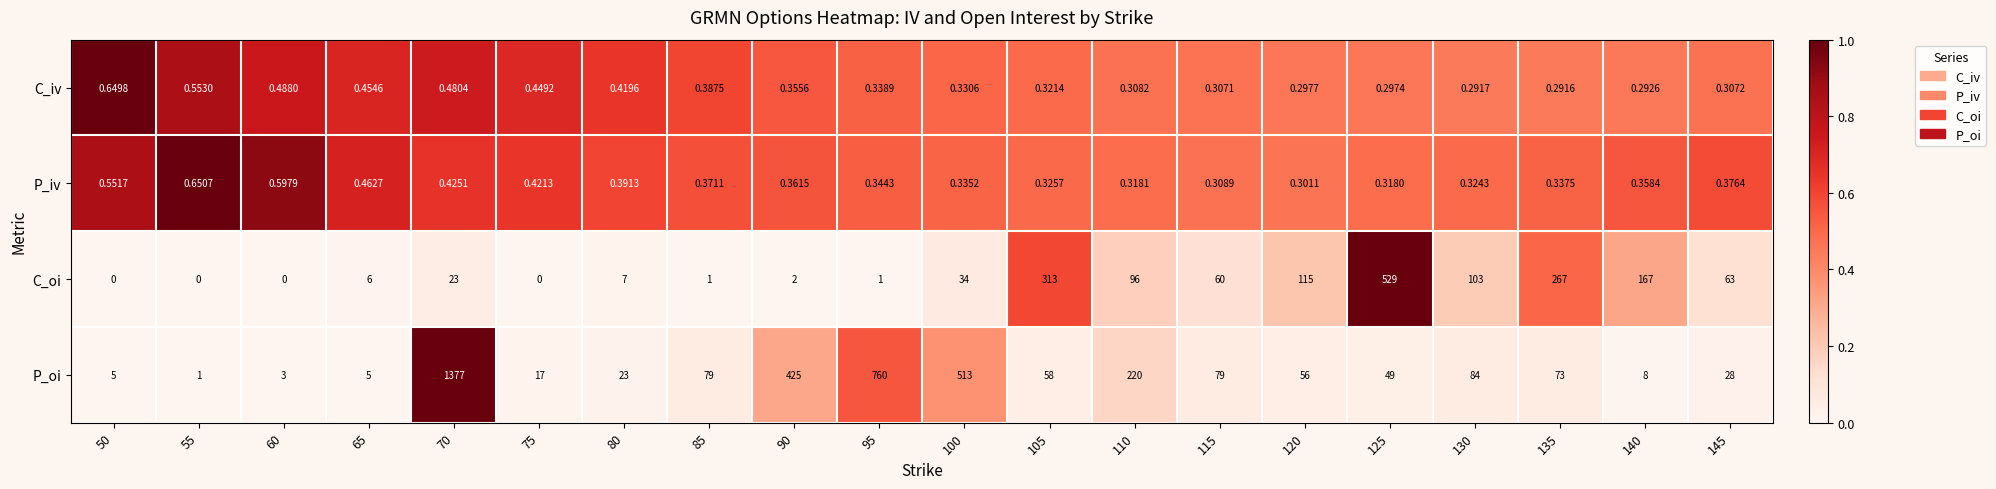

At 80, list the series in order from largest to smallest.

P_oi, C_oi, C_iv, P_iv